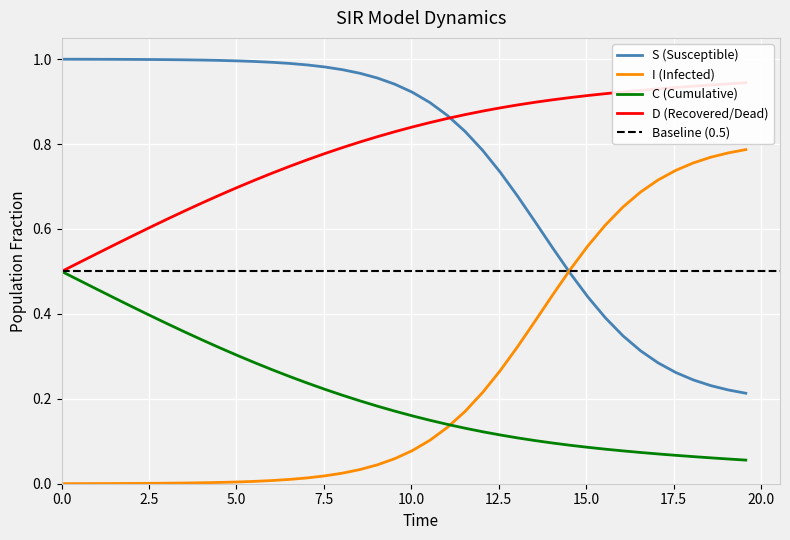

What is the maximum value for C?

0.5